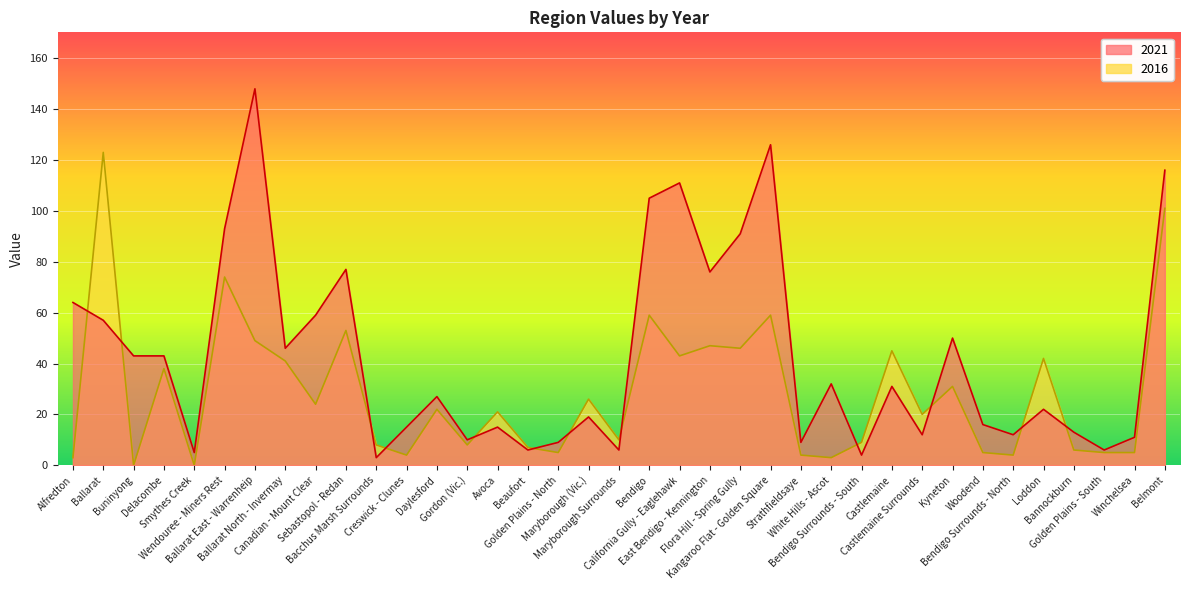

Between which two adjacent categories do 2016 and 2021 first intersect?

Alfredton and Ballarat